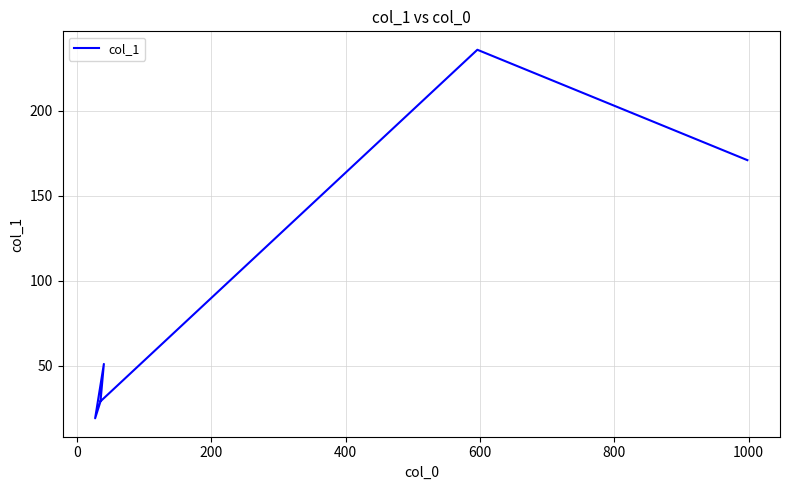

What is the difference between the maximum and minimum values?

217